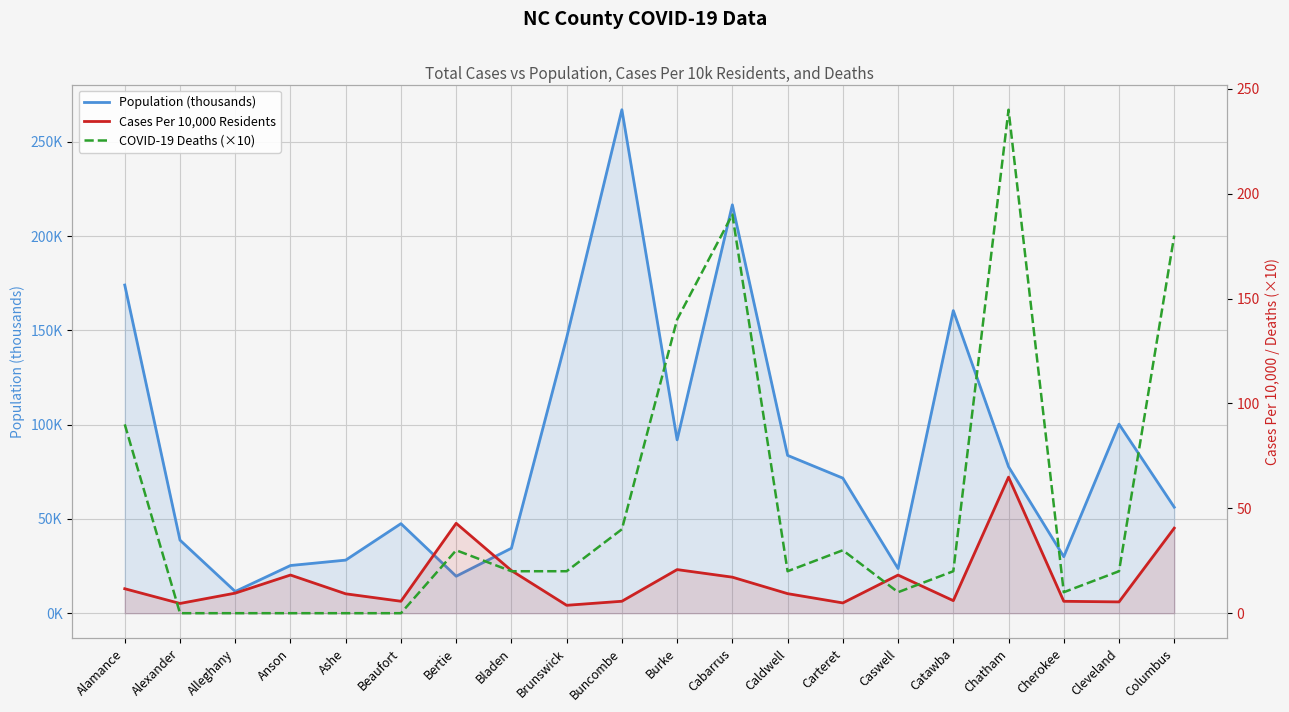

How many times do Population (thousands) and COVID-19 Deaths (×10) cross each other?

7